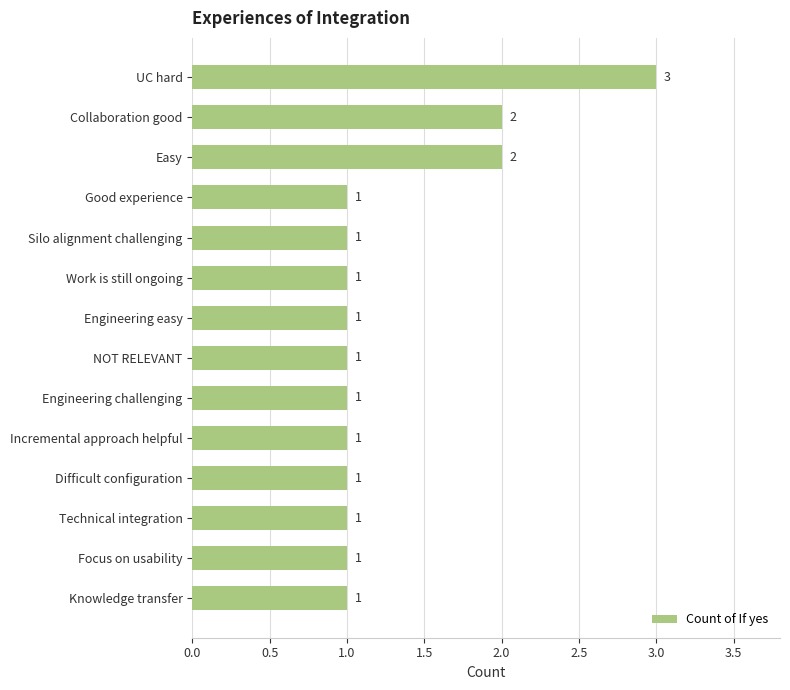

What is the difference between the second highest and minimum values?

1